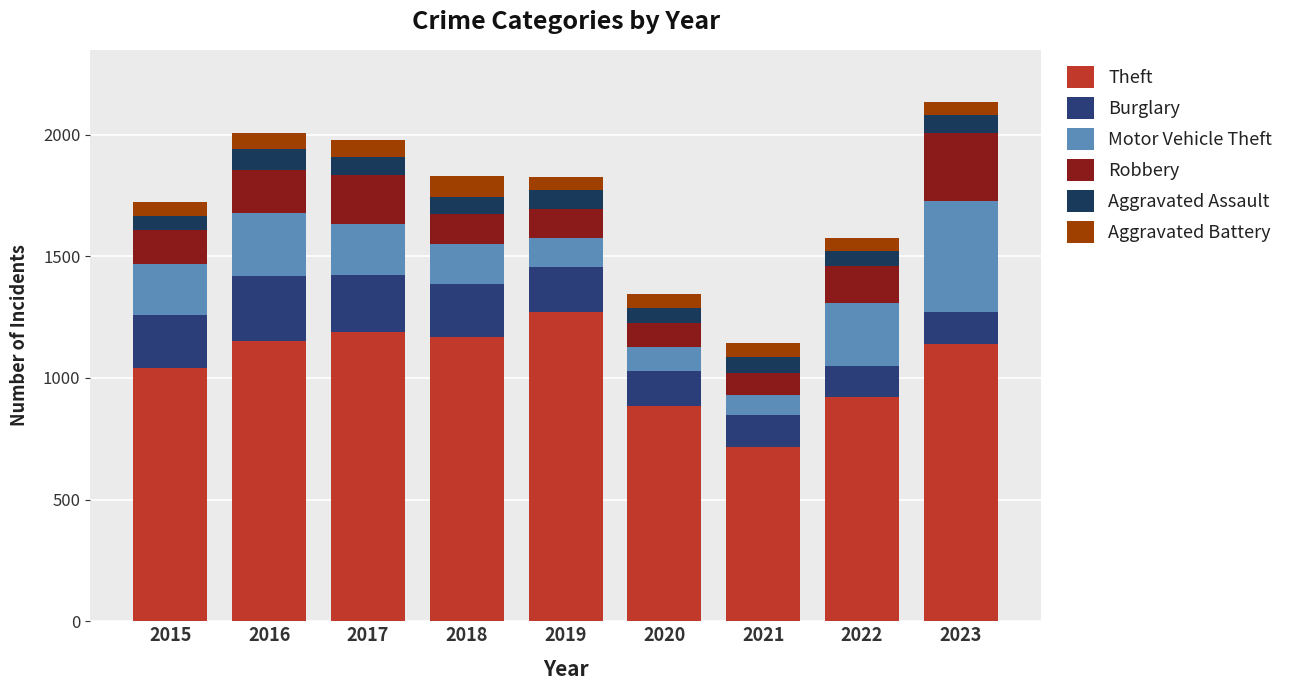

Are the bars horizontal?

No